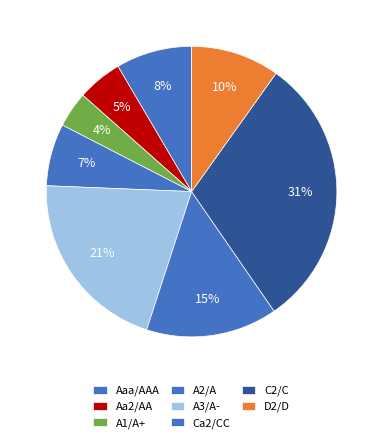

Count the number of slices in the pie.

8